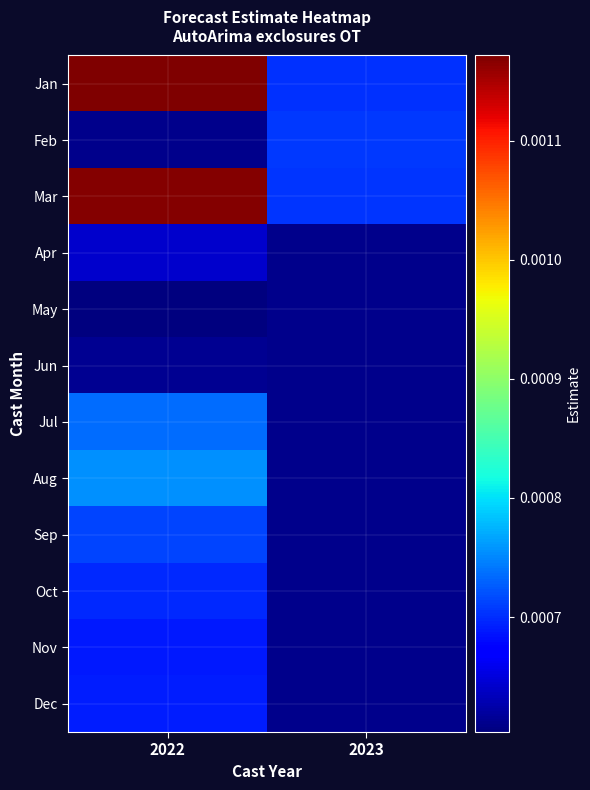

True or false: Aug has a value of 0.0 at 2022.

True